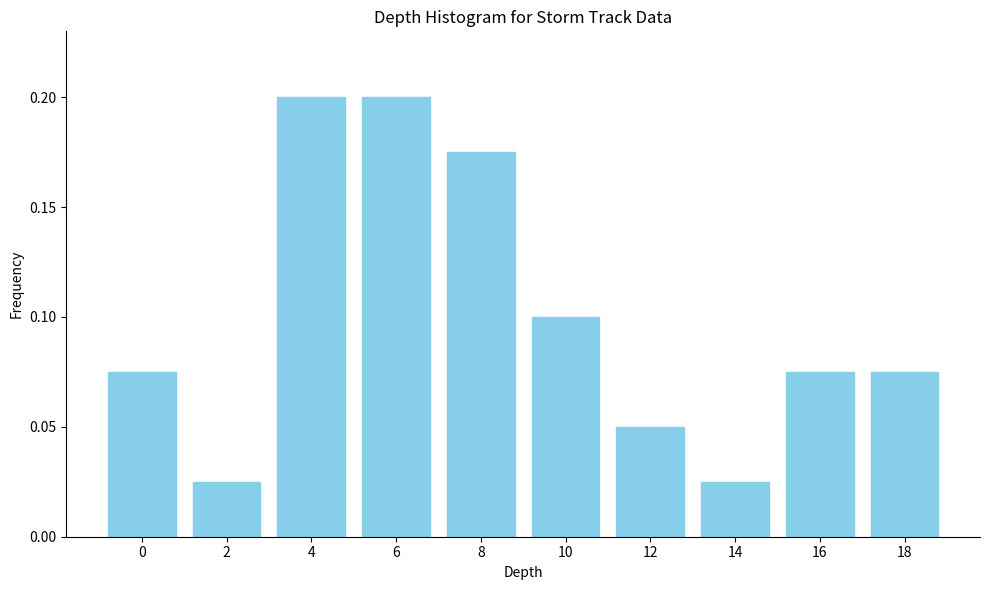

What is the sum of all values?

1.0